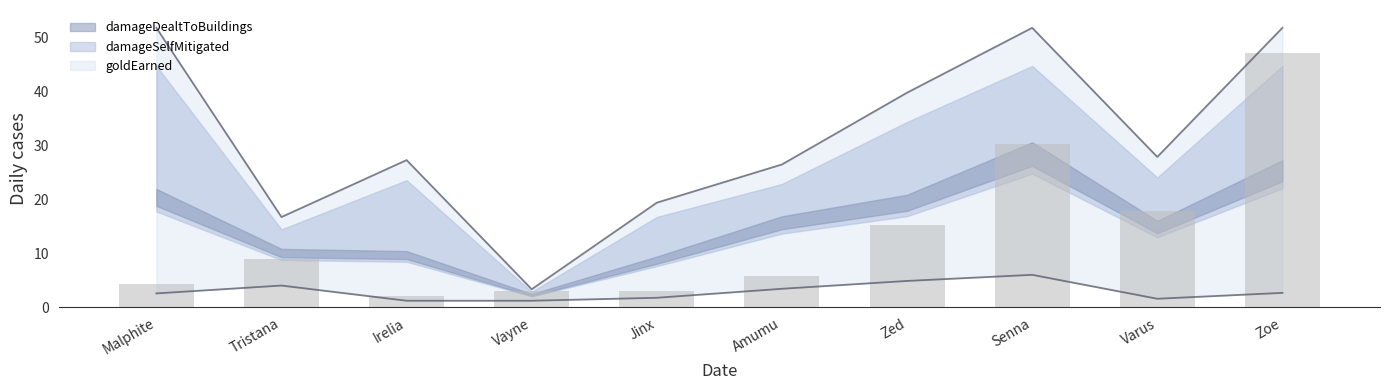

What is the label of the 9th bar from the left?

Varus